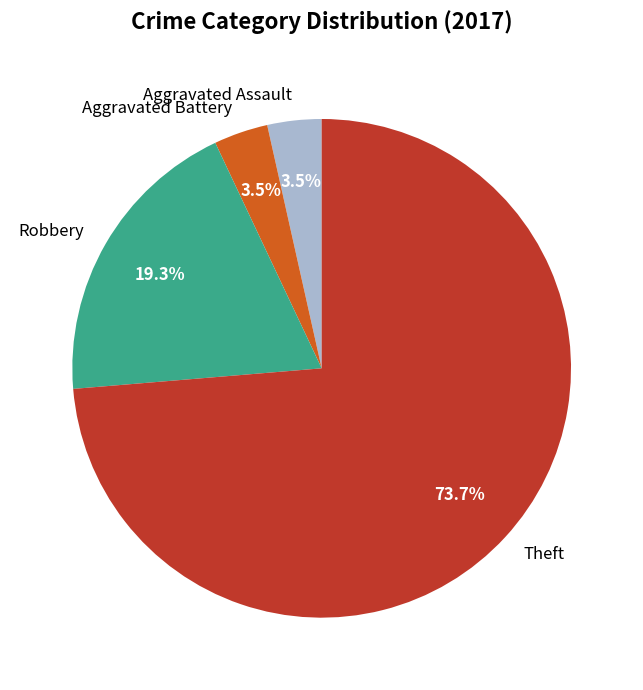

True or false: Aggravated Assault accounts for 18% of the total.

False